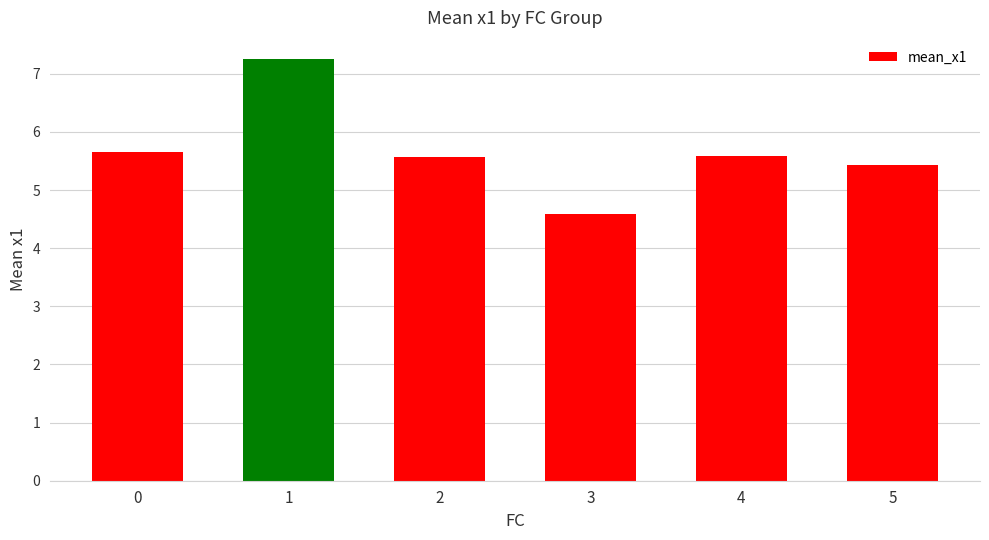

How many data points are less than 5?

1